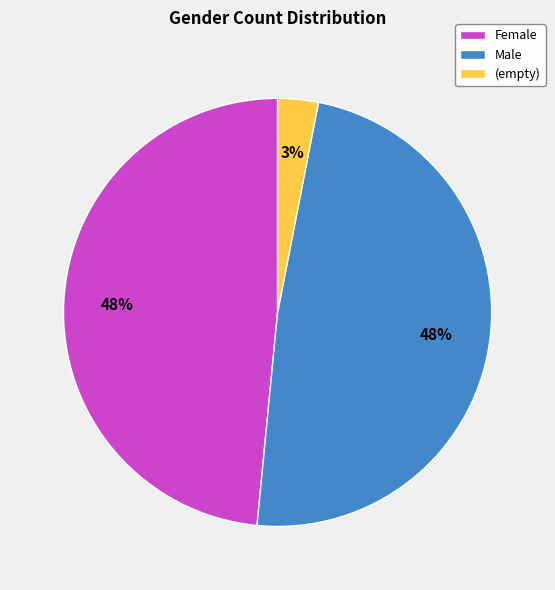

How many segments does this pie chart have?

3